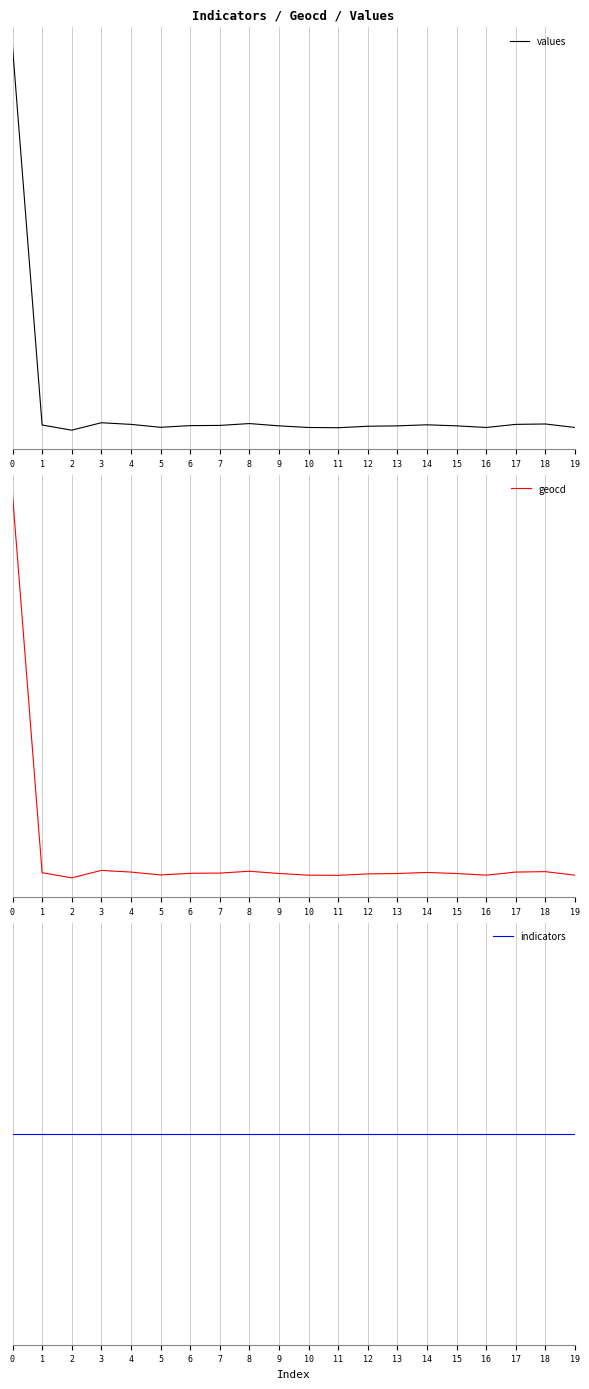

Which series ends up on top after the final intersection of indicators and values?

indicators